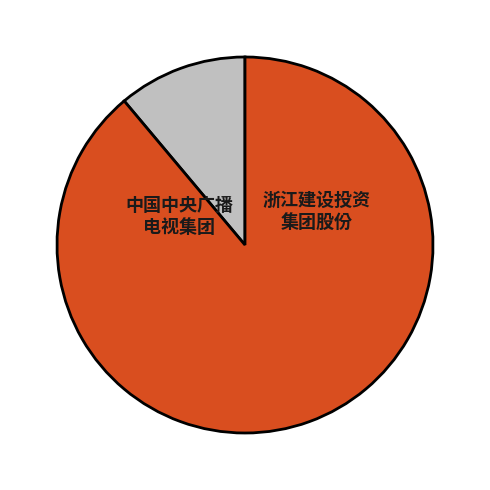

Is there any slice that represents more than half of the pie?

Yes